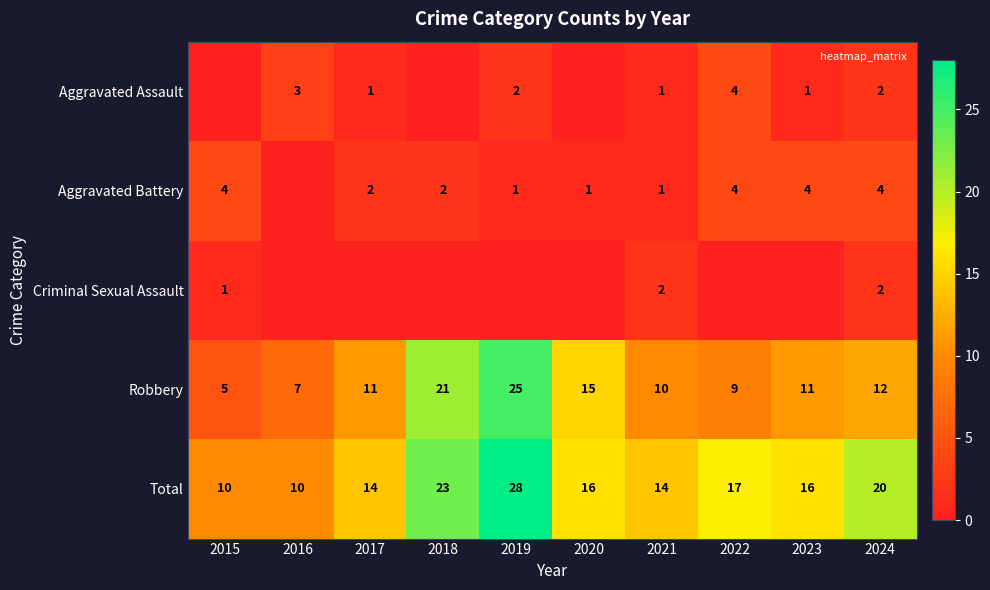

Which category has the highest value across all series?

2019